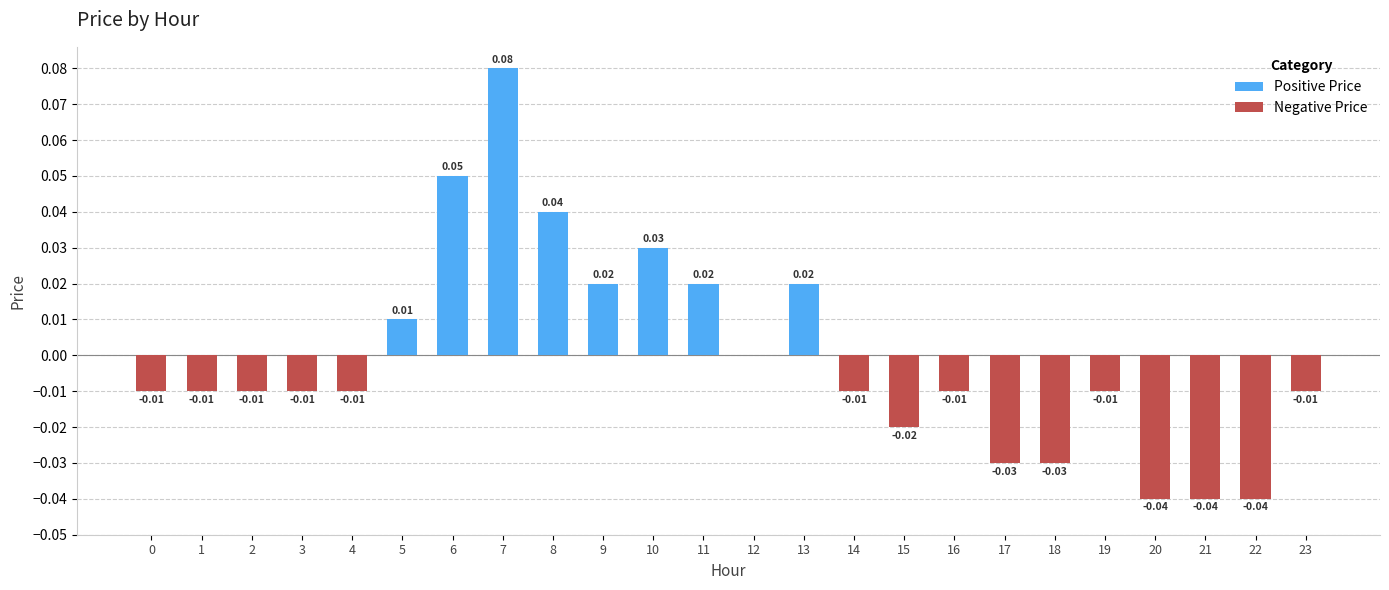

At which category is the sum across all series the highest?

7